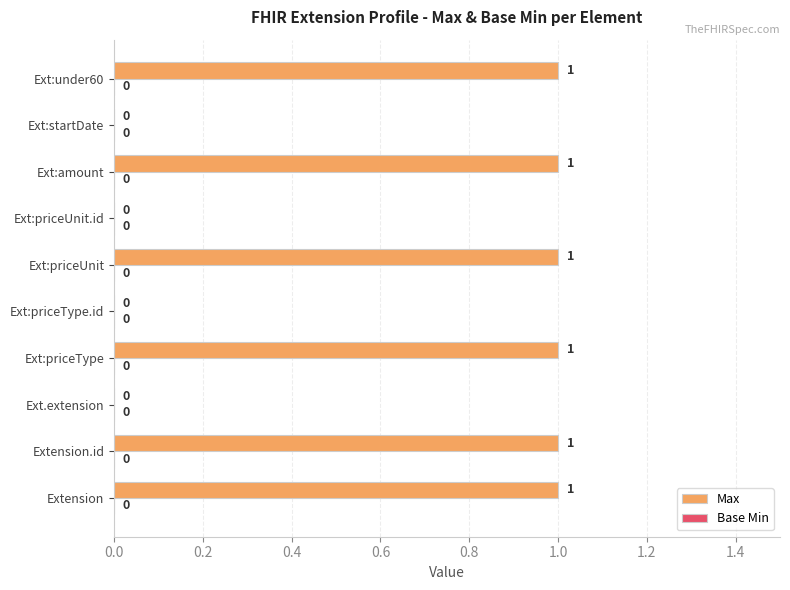

Approximately how many times larger is the value at Ext:priceType compared to Ext:under60?

1.0